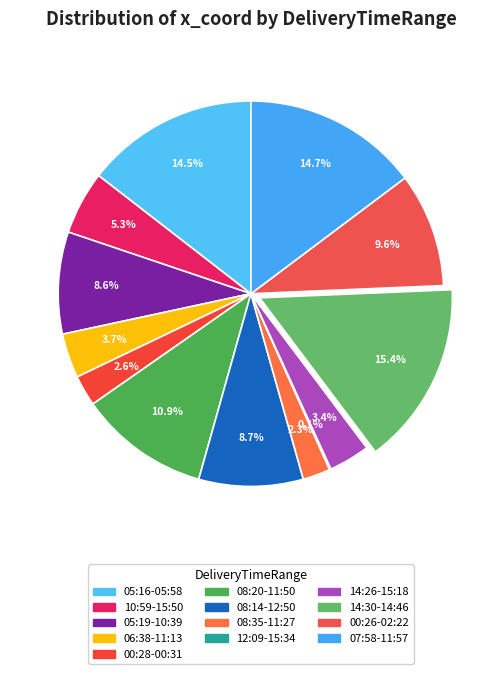

Does any single category account for the majority?

No